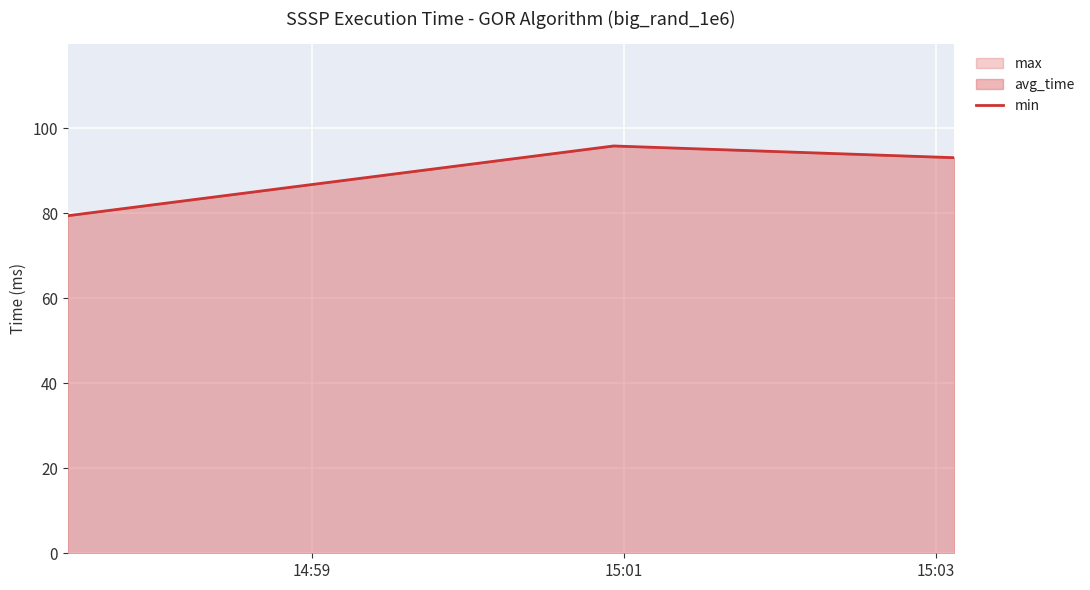

How many values are below 93?

1